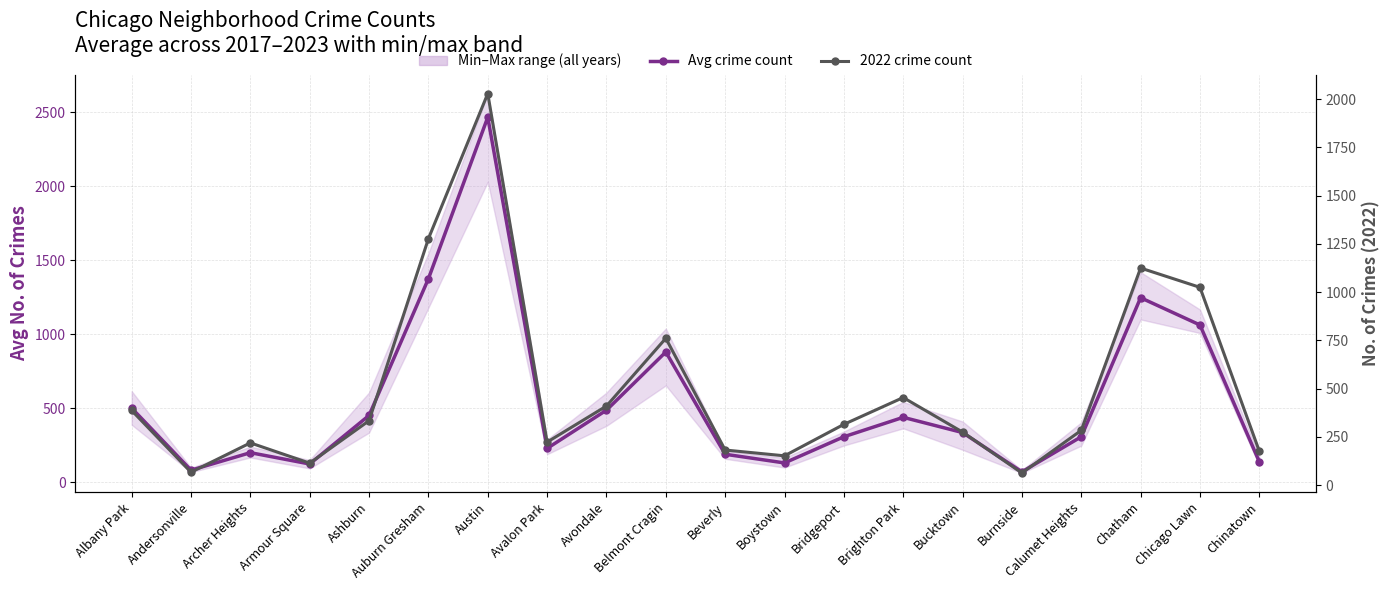

List the labels in order of 2022 crime count value, smallest first.

Burnside, Andersonville, Armour Square, Boystown, Chinatown, Beverly, Archer Heights, Avalon Park, Bucktown, Calumet Heights, Bridgeport, Ashburn, Albany Park, Avondale, Brighton Park, Belmont Cragin, Chicago Lawn, Chatham, Auburn Gresham, Austin